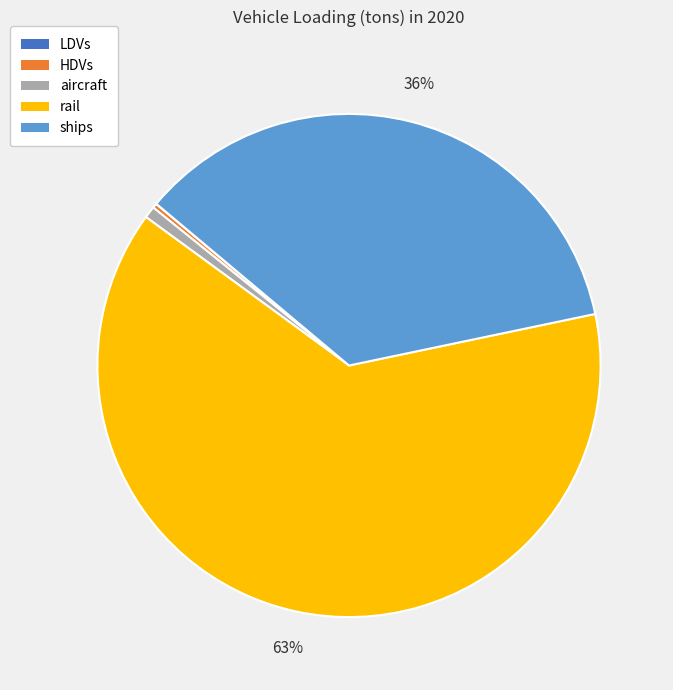

Is there a majority slice in this chart?

Yes